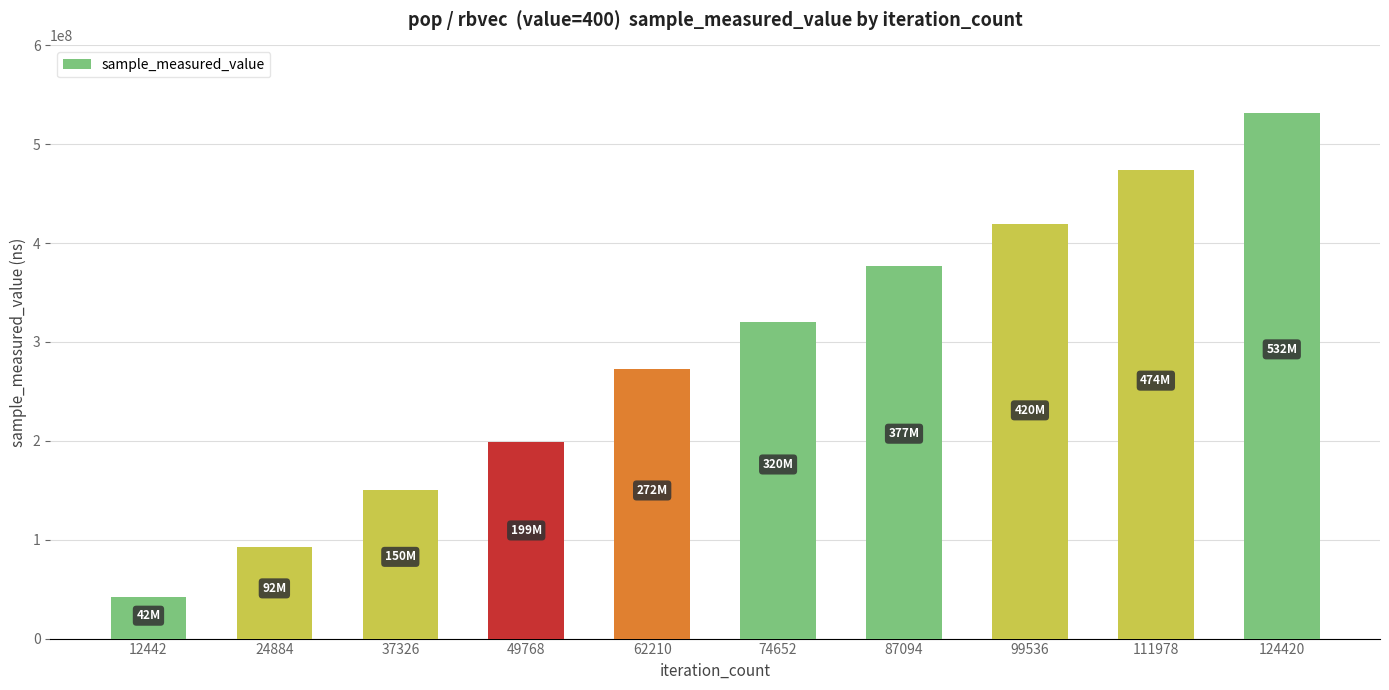

At which category does the chart reach its peak across all series?

124420